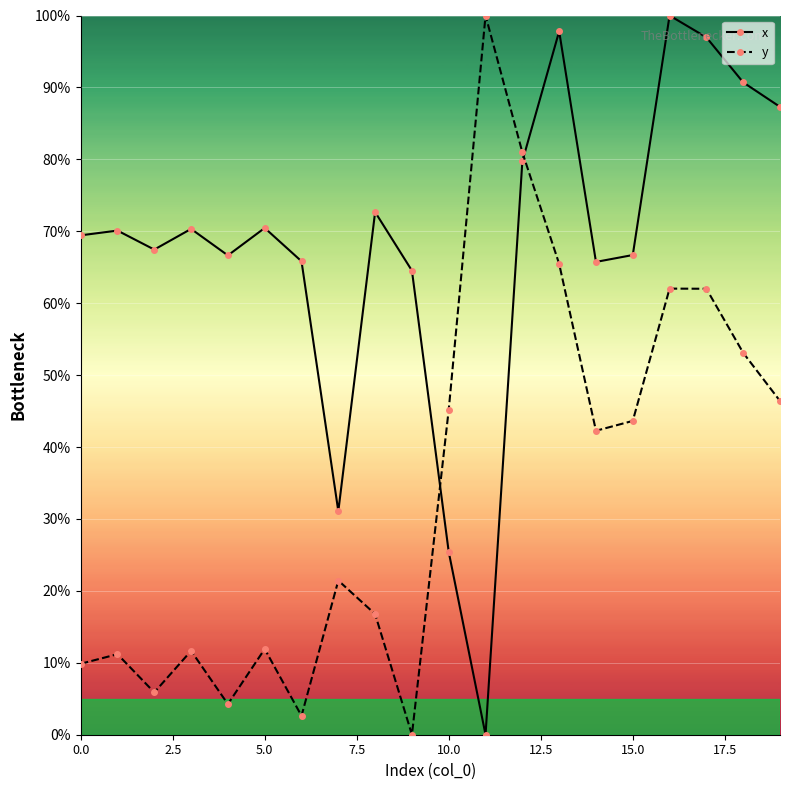

Rank the series by their average value, from lowest to highest.

y, x